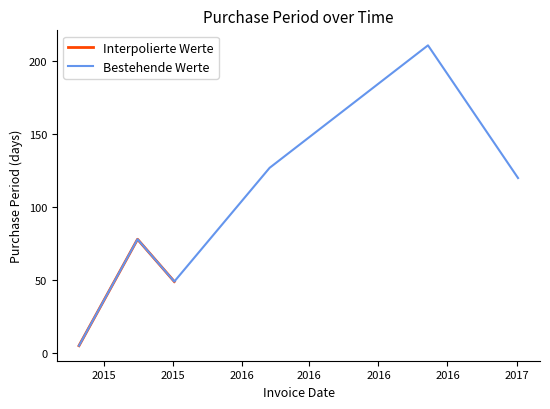

True or false: there are more than 1 points higher than both neighbors.

True